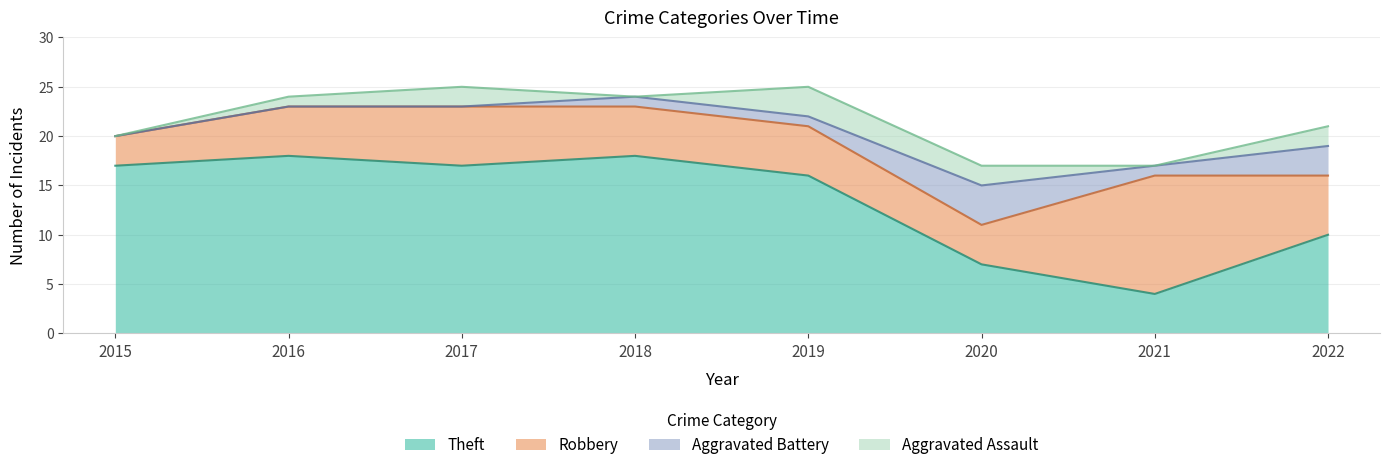

Reading right to left, list all the values displayed in this chart.

Aggravated Assault: 2	0	2	3	0	2	1	0
Aggravated Battery: 3	1	4	1	1	0	0	0
Robbery: 6	12	4	5	5	6	5	3
Theft: 10	4	7	16	18	17	18	17